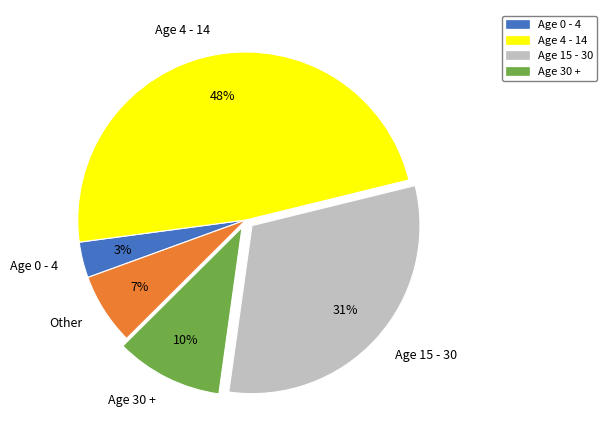

To the nearest percent, what percentage of the pie is Other?

7%